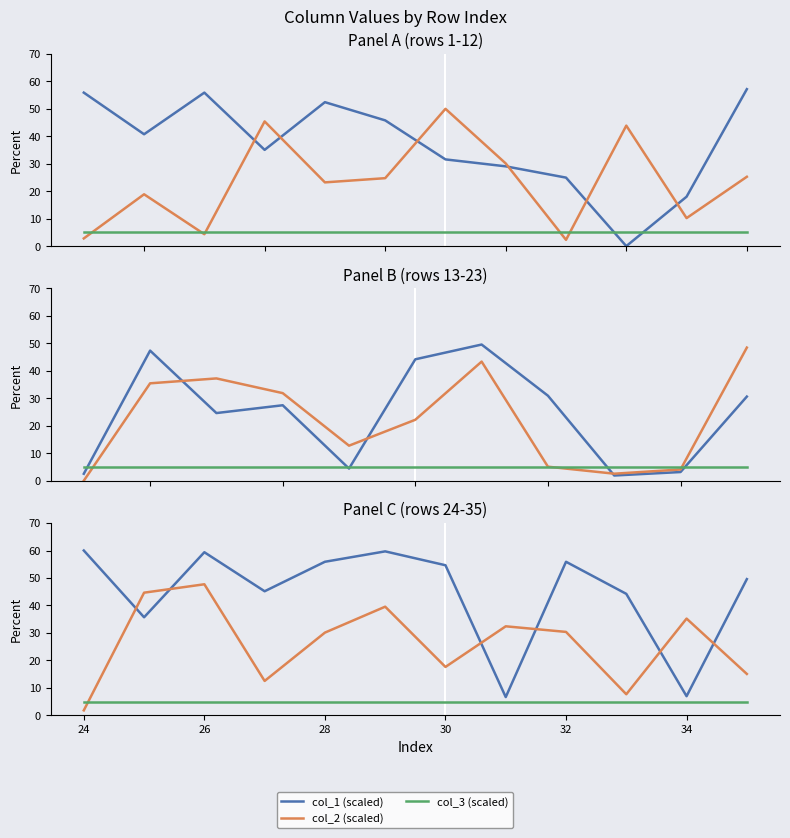

What is the difference between the second highest and second lowest values in the col_2 (scaled) series?

37.0